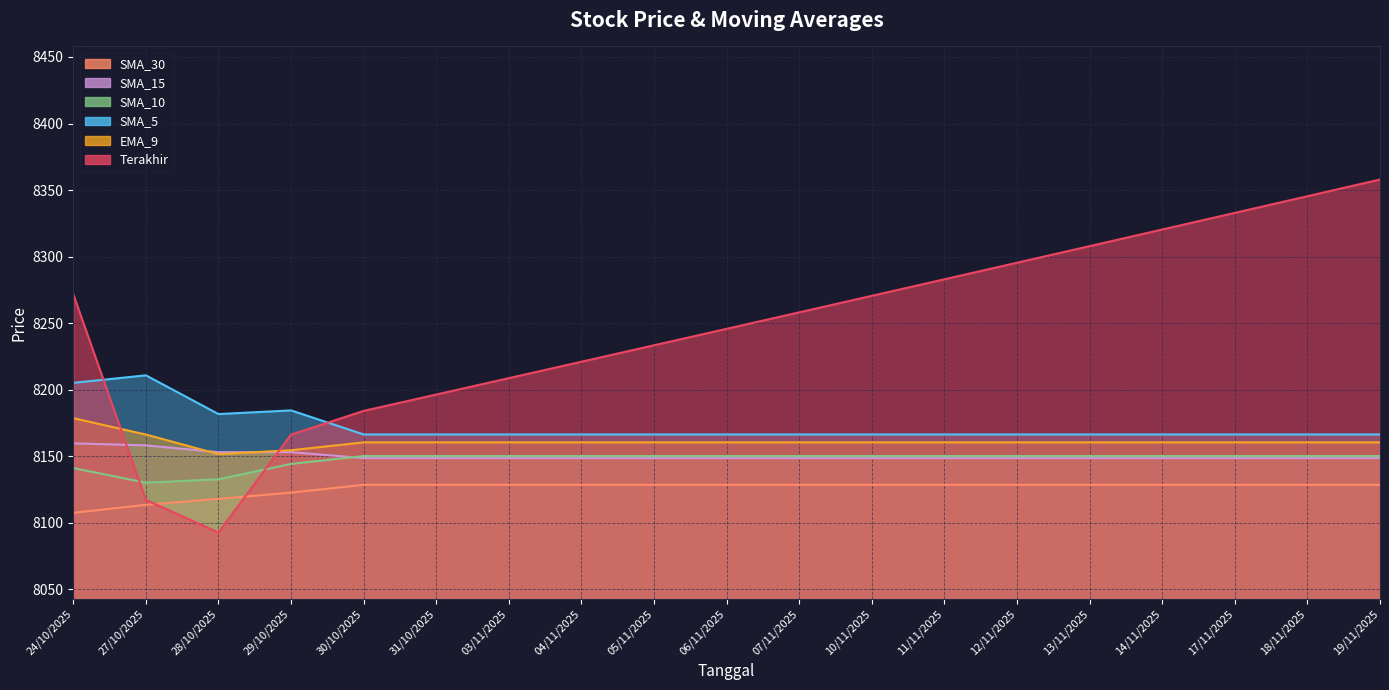

Read the SMA_5 value at 03/11/2025.

8166.4